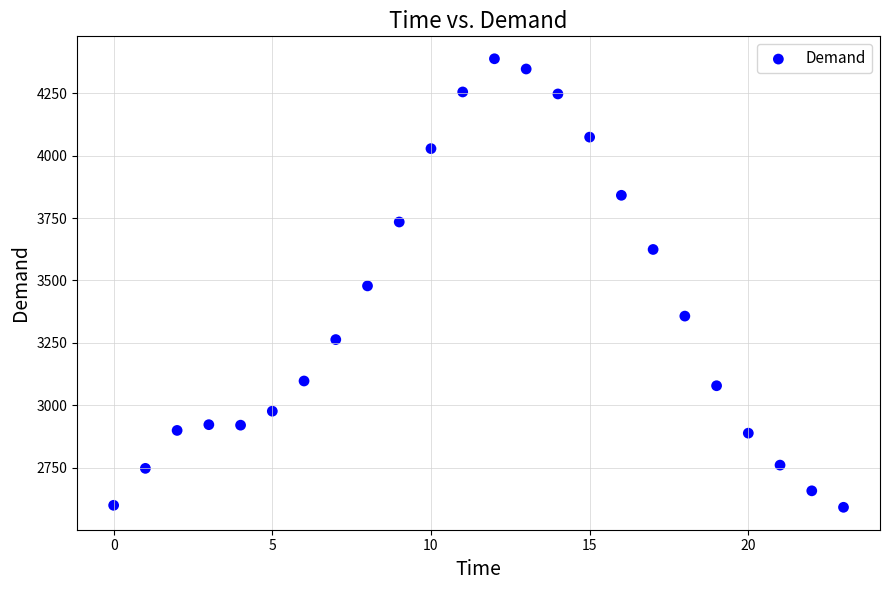

What is the range of Y values (max minus min)?

1797